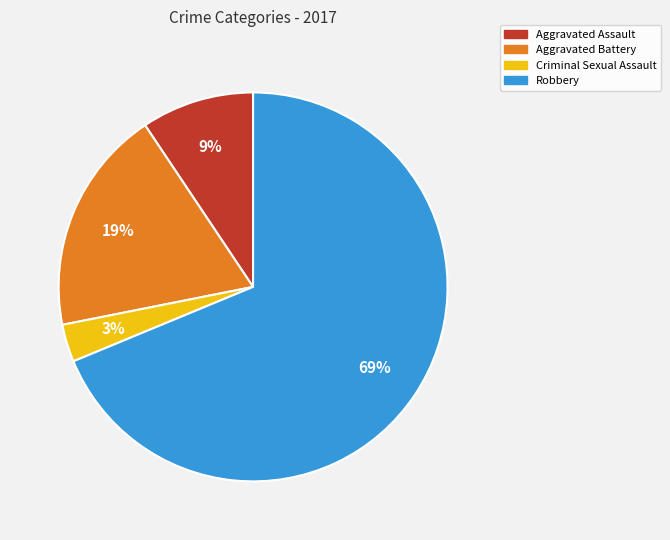

Between Criminal Sexual Assault and Robbery, which is larger?

Robbery